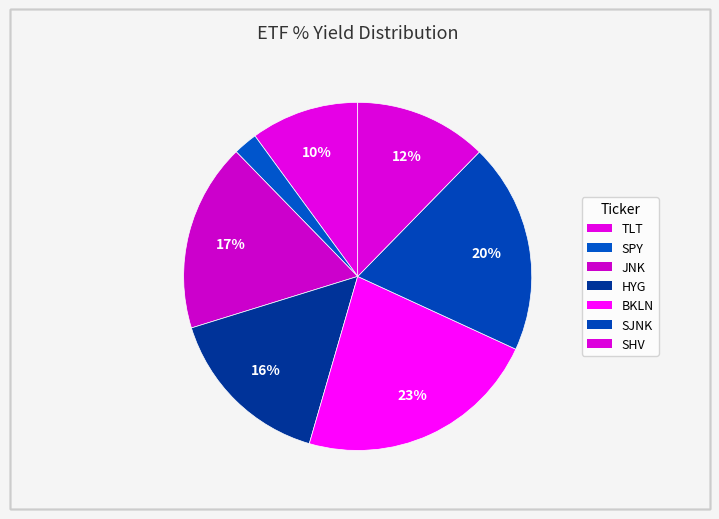

What percentage is NOT represented by HYG?

84.3%